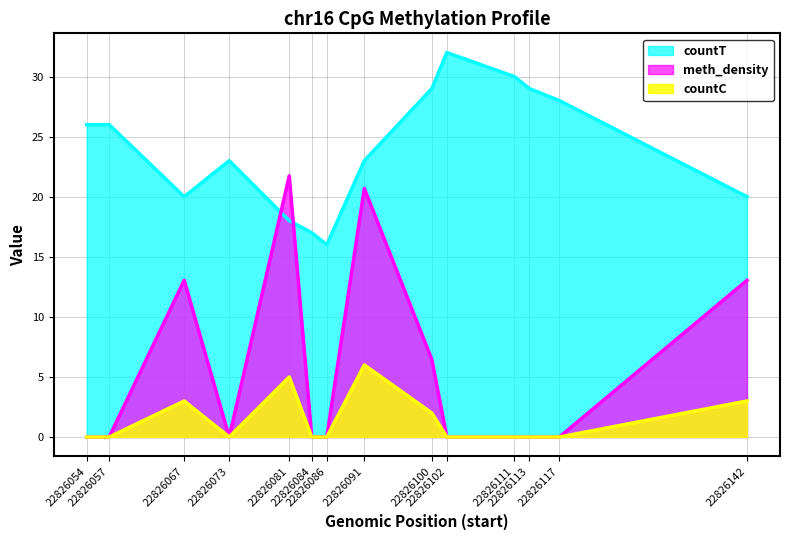

What is the difference between the countC values at 22826142 and 22826081?

2.0